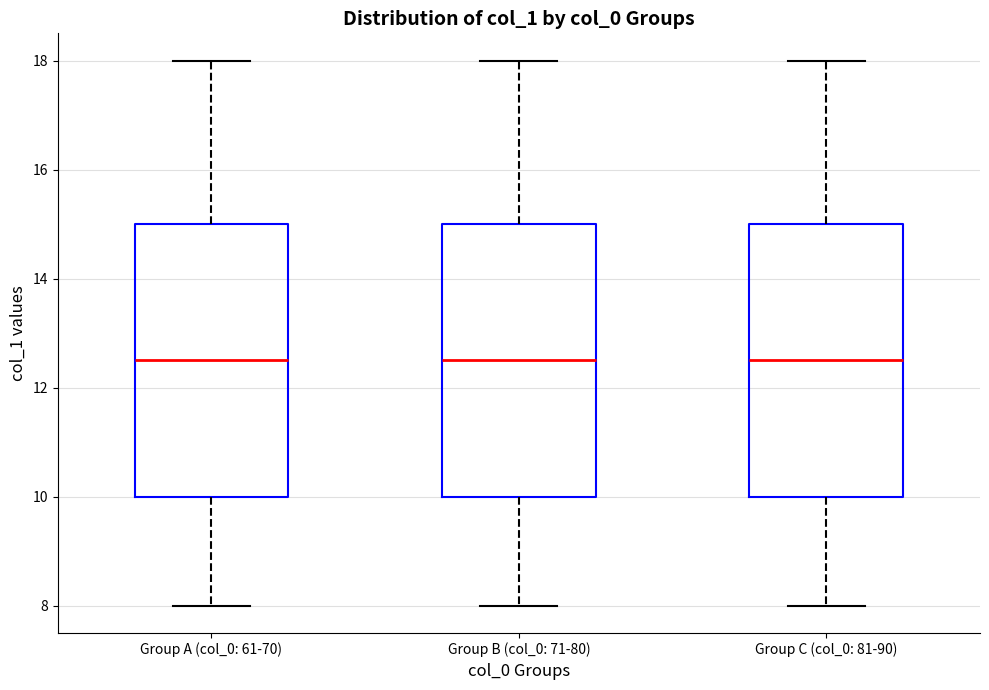

Reading left to right, transcribe this box plot: for each box, give where its median line is, the range the box spans, and where its two whiskers end, as read against the y-axis. The values are not printed on the chart, so give them approximately, as read against the axis.

Group A (col_0: 61-70): median 12.6, box 10.0 to 15.0, whiskers 8.0 to 18.0
Group B (col_0: 71-80): median 12.6, box 10.0 to 15.0, whiskers 8.0 to 18.0
Group C (col_0: 81-90): median 12.6, box 10.0 to 15.0, whiskers 8.0 to 18.0